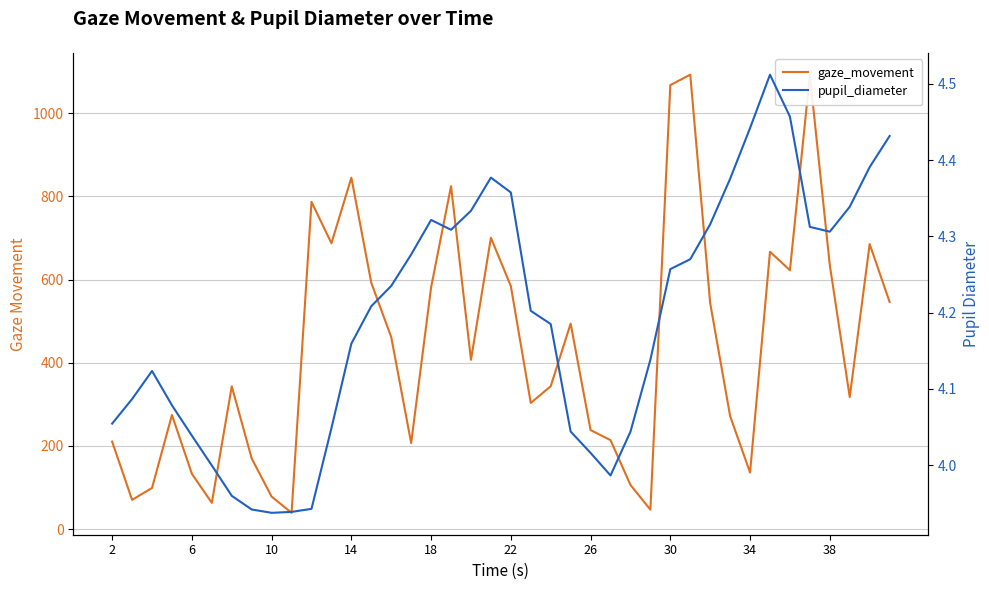

True or false: gaze_movement has more than 2 points higher than both neighbors.

True